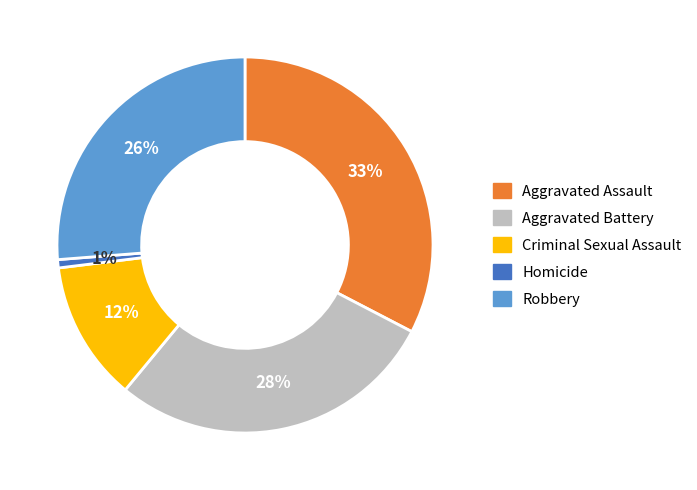

Does any single category account for the majority?

No